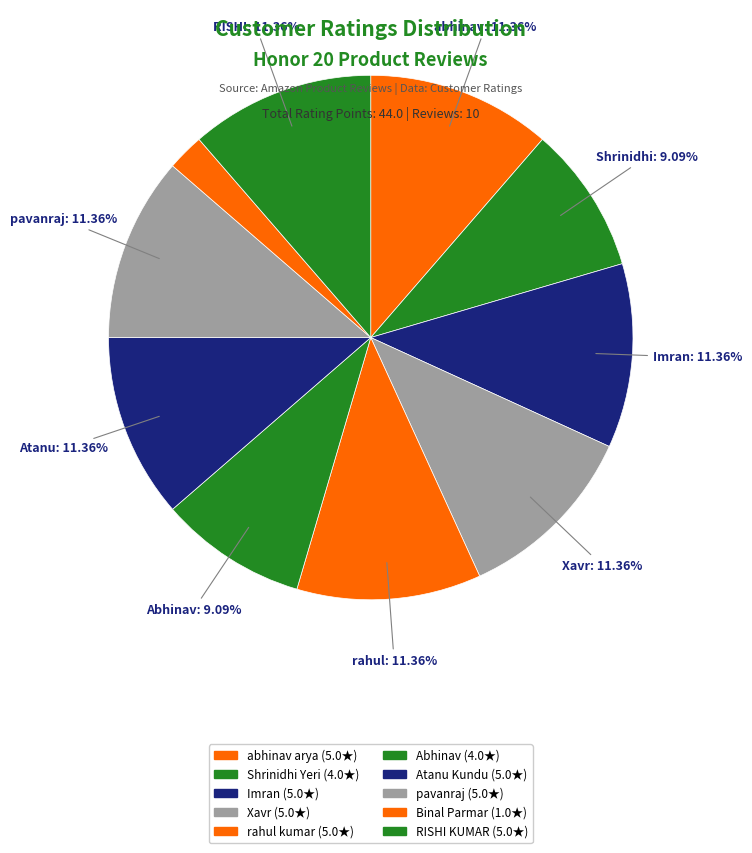

Rank the categories by value from lowest to highest.

Binal Parmar, Shrinidhi Yeri, Abhinav, abhinav arya, Imran, Xavr, rahul kumar, Atanu Kundu, pavanraj, RISHI KUMAR